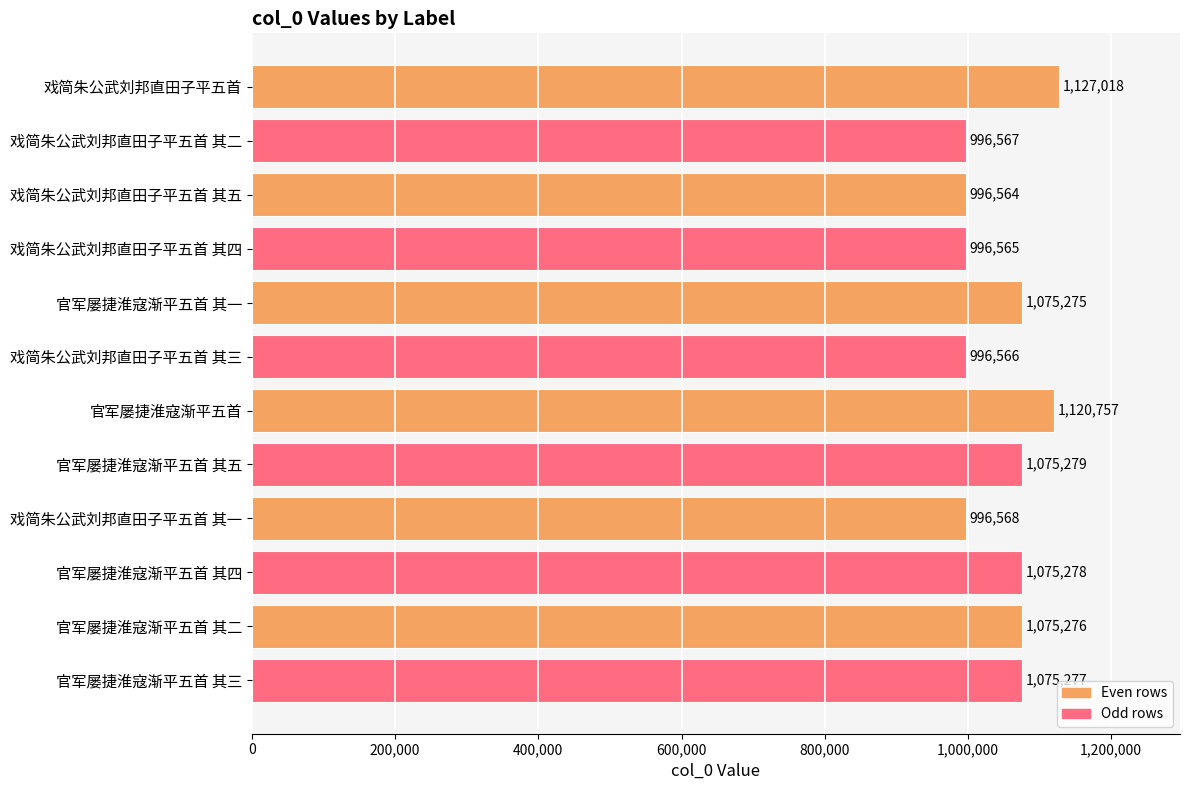

How many data points are less than 1075276?

6